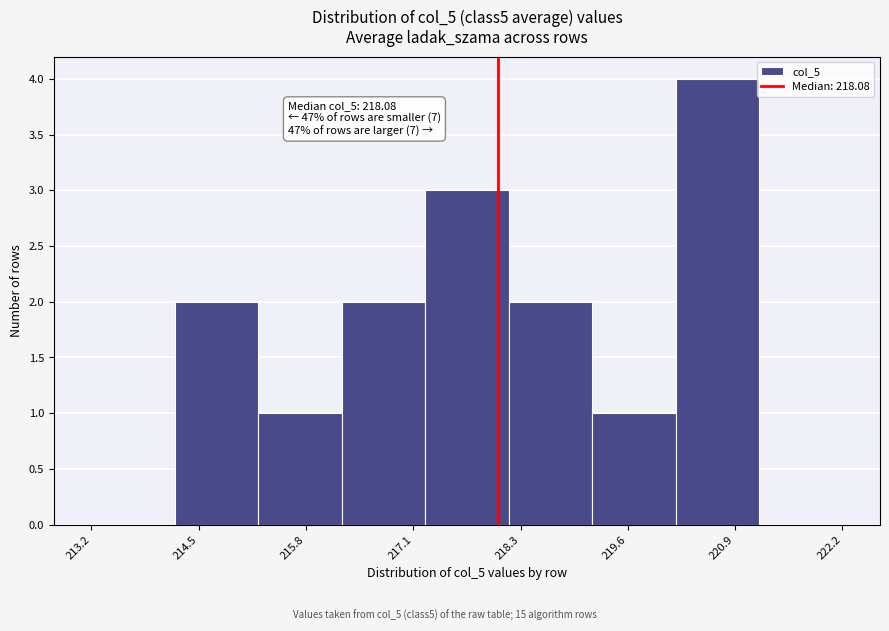

Which range on the x-axis has the tallest bar?

220.2 to 221.2